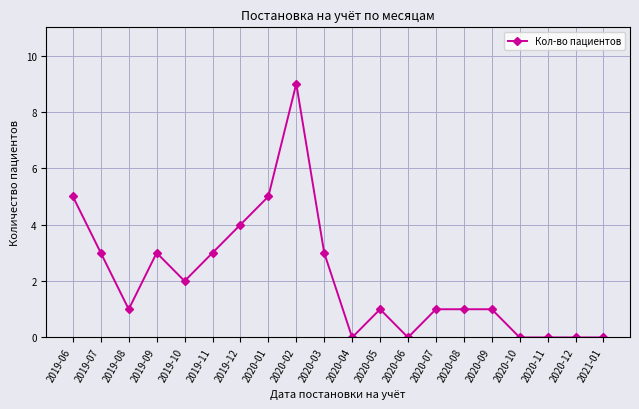

What is the sum of the values at 2019-06 and 2020-03?

8